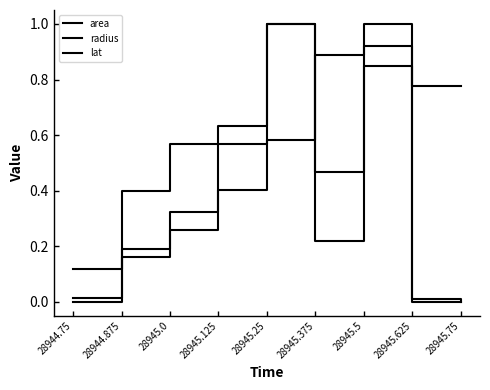

Reading left to right, list all the values displayed in this chart.

area: 0.0	0.2	0.3	0.4	1.0	0.2	0.8	0.0	0.0
radius: 0.1	0.4	0.6	0.6	1.0	0.5	0.9	0.0	0.0
lat: 0.0	0.2	0.3	0.6	0.6	0.9	1.0	0.8	0.8